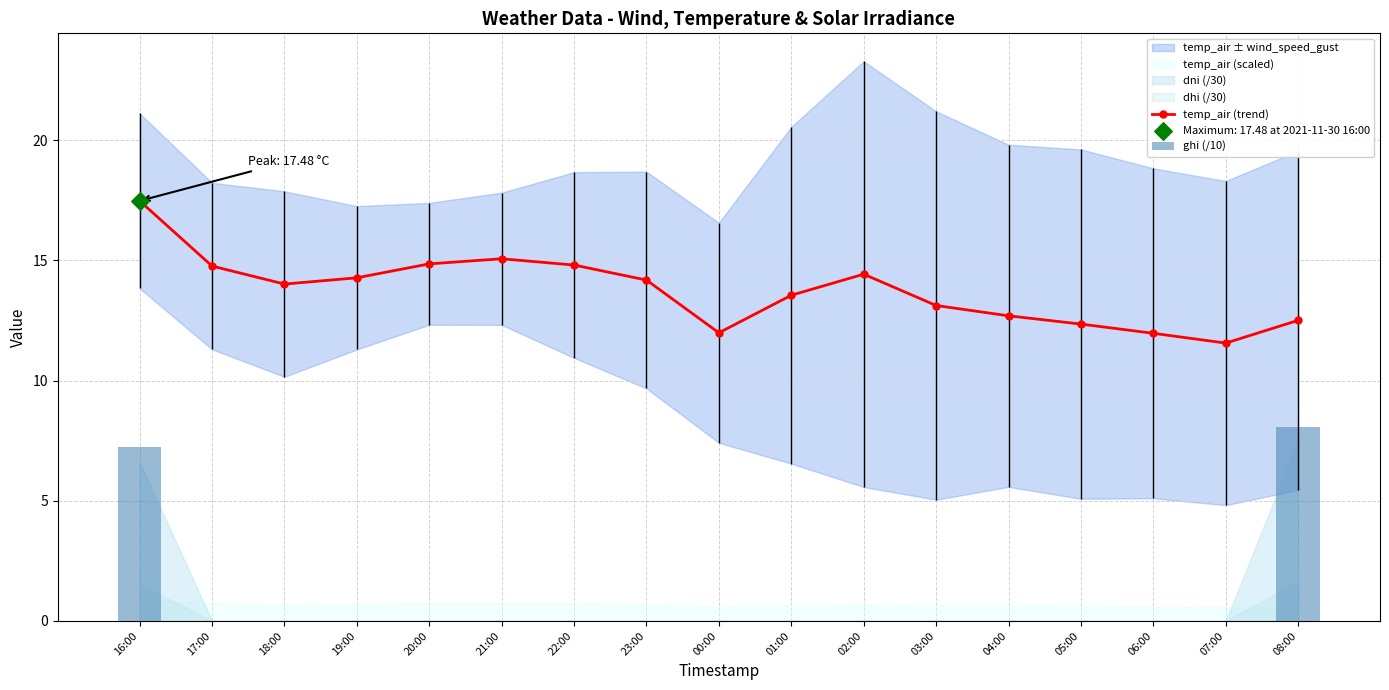

Which series has the largest total across all categories?

temp_air (trend)